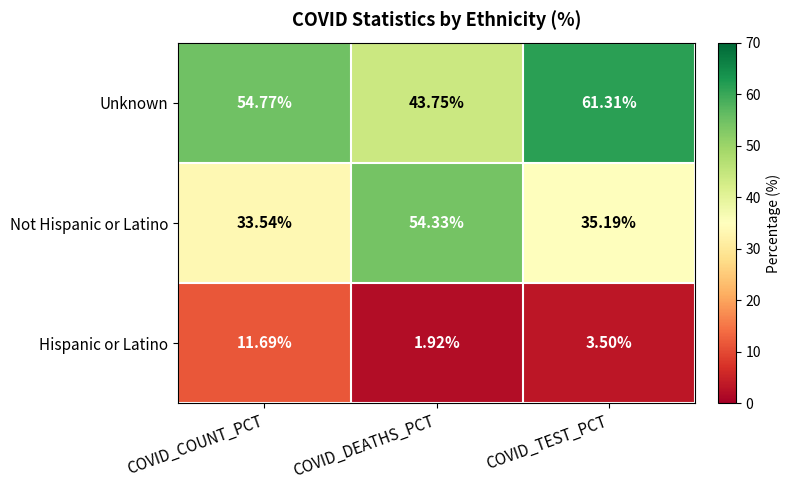

At COVID_TEST_PCT, list the series in order from largest to smallest.

Unknown, Not Hispanic or Latino, Hispanic or Latino